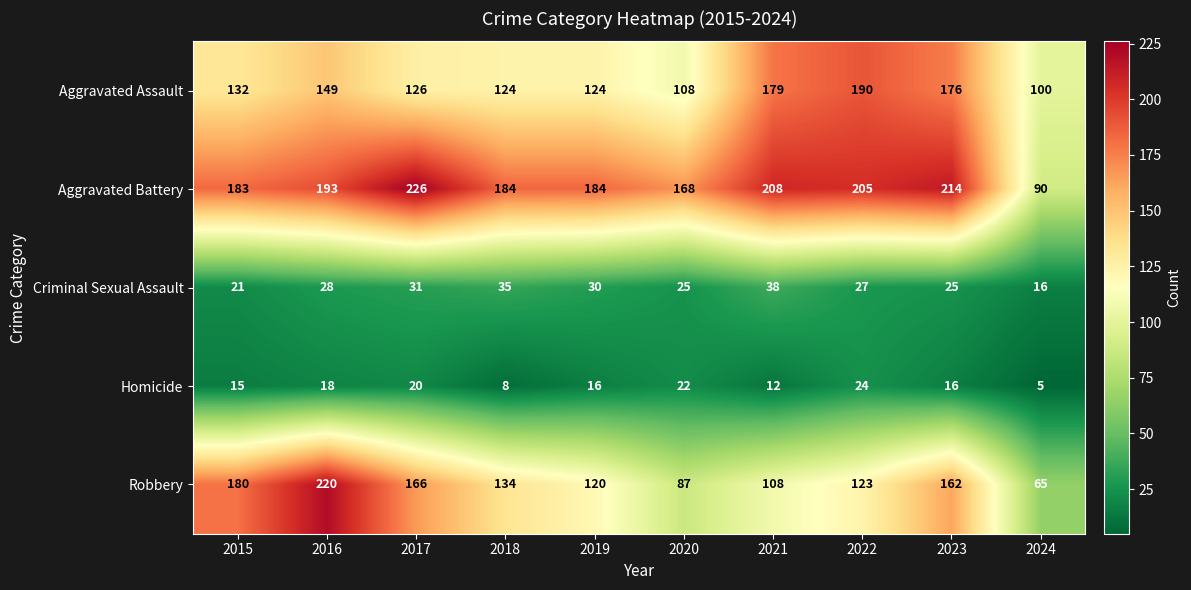

Which series changed the most between 2017 and 2021?

Robbery